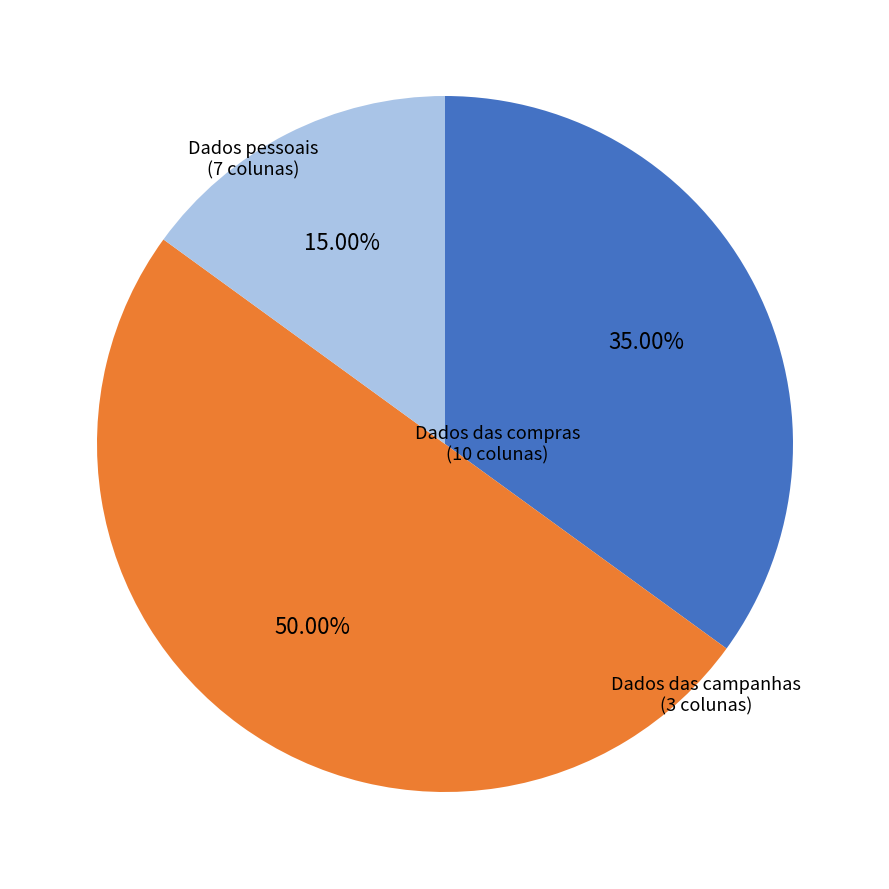

What is the largest slice in the pie chart?

Dados das compras